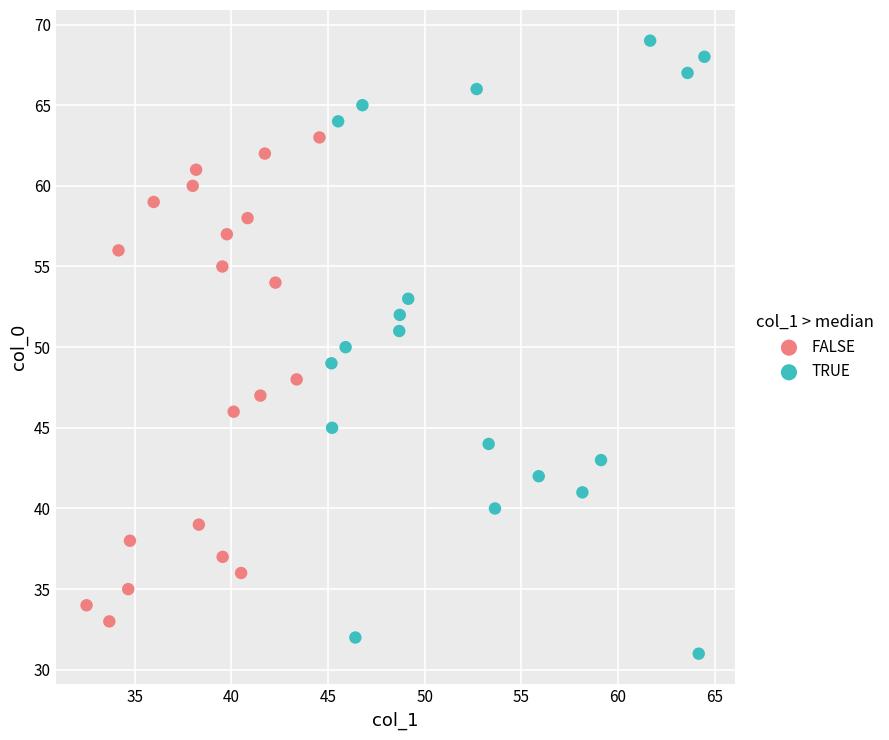

Which series contains the lowest Y value?

TRUE